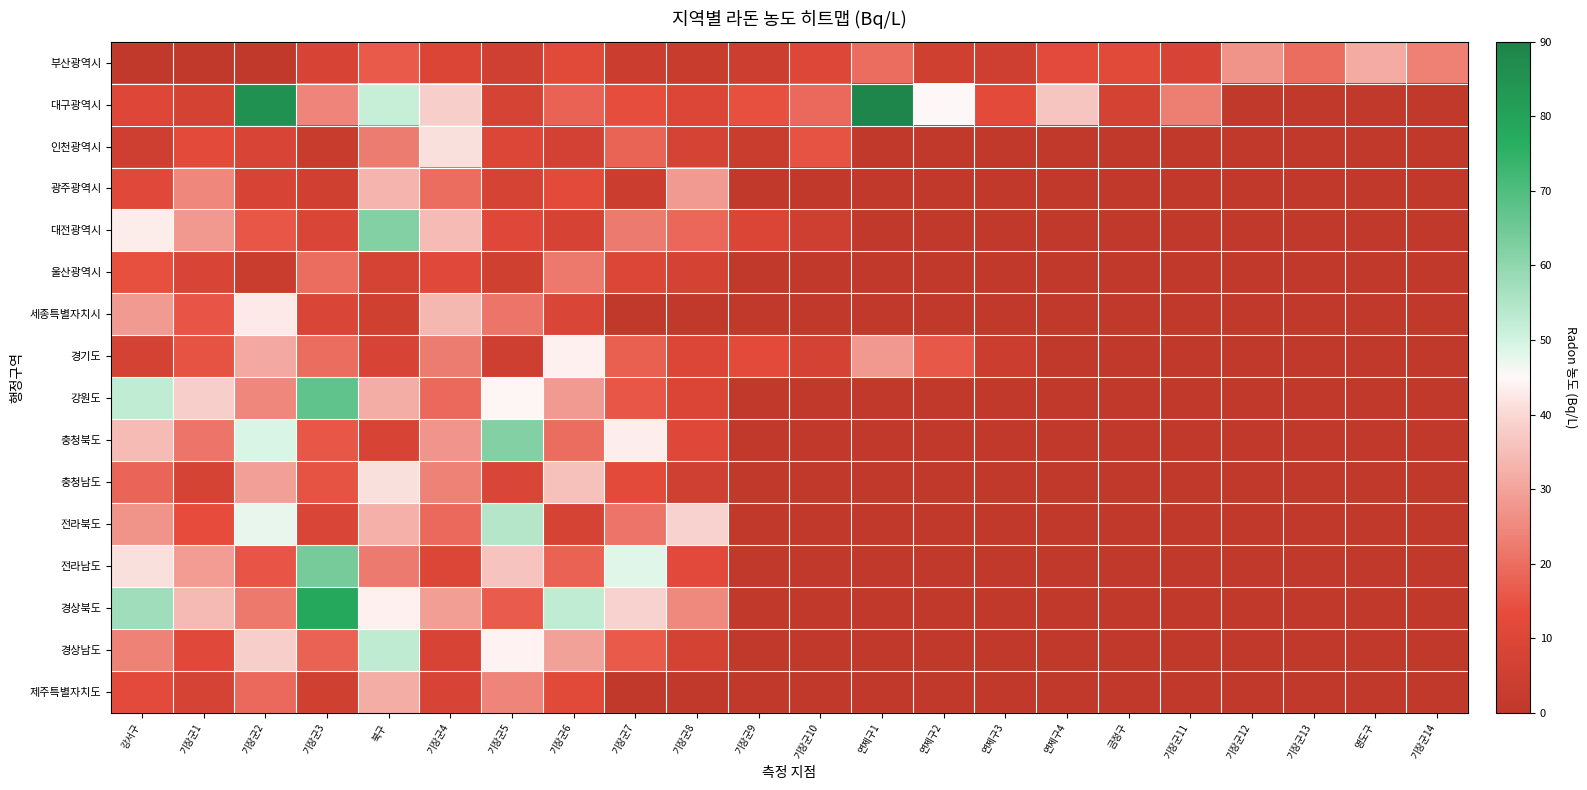

Which has a higher value, 기장군8 or 영도구?

영도구